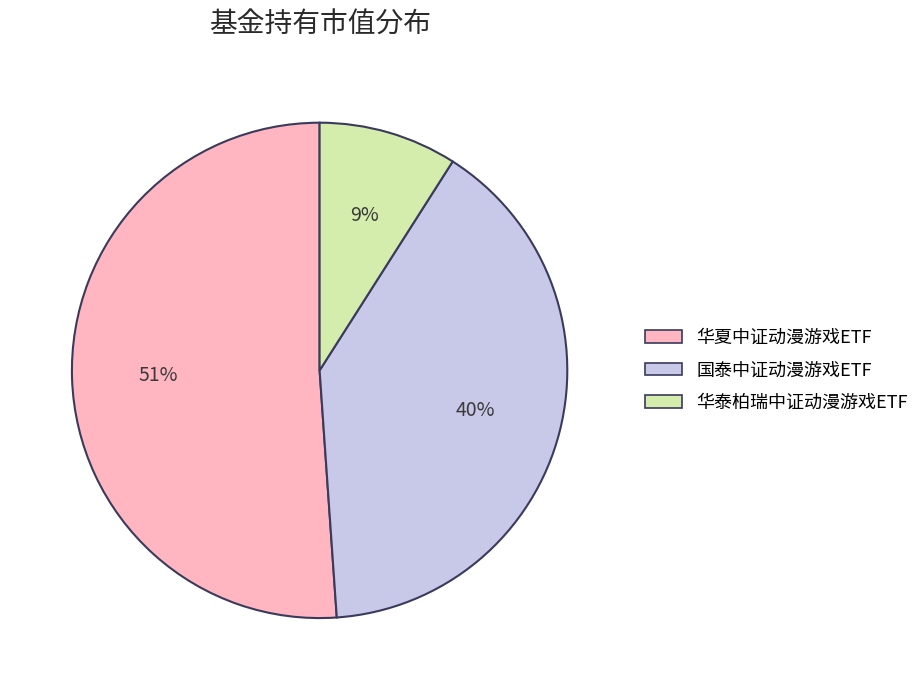

To the nearest percent, what is the difference between the largest and smallest slice percentages?

42%